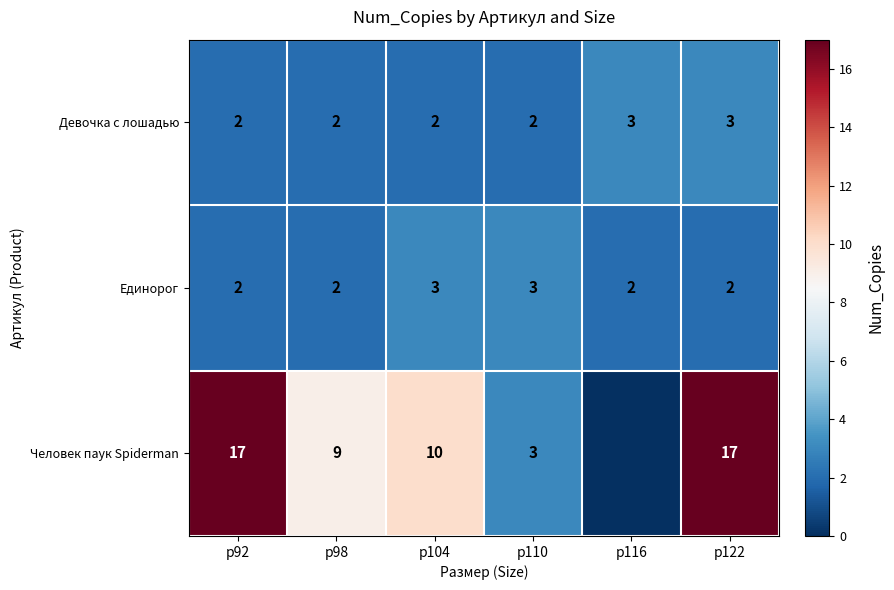

Is the value of Единорог at р92 greater than the value of Девочка с лошадью at р116?

No